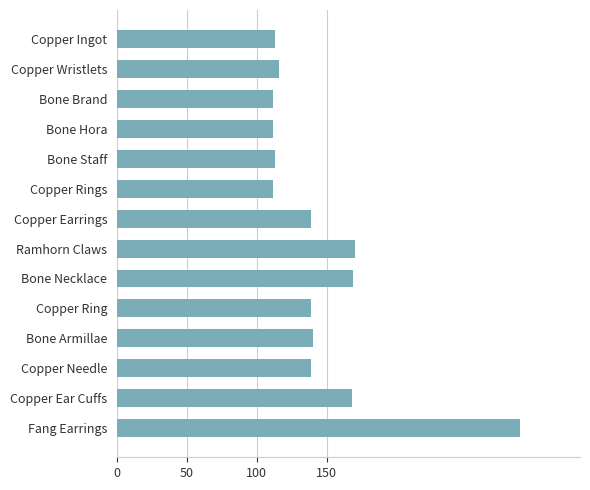

True or false: the data shows 236 at Copper Needle.

False